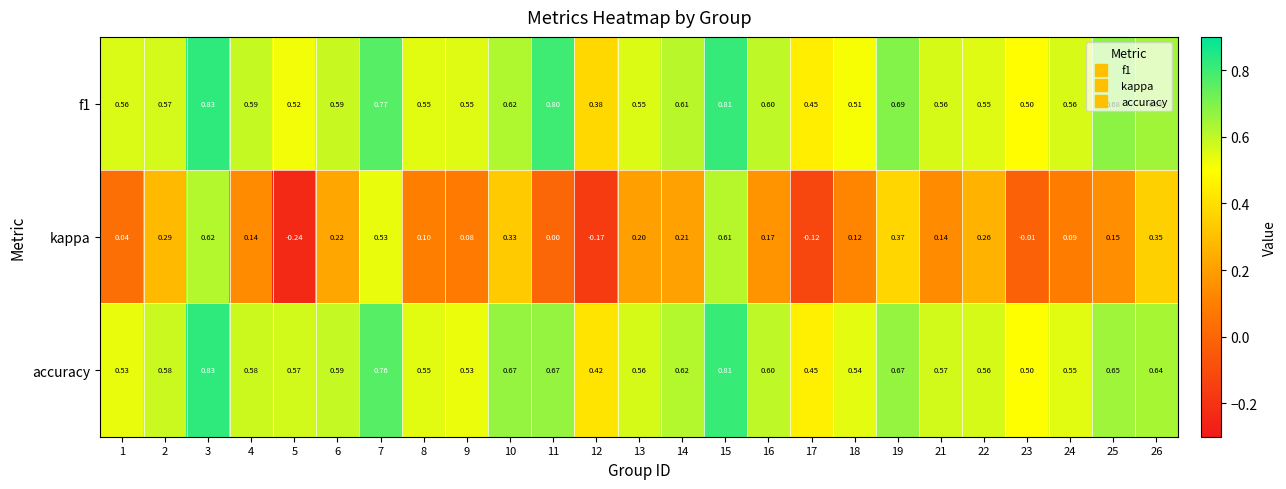

Which category has the lowest value across all series?

5